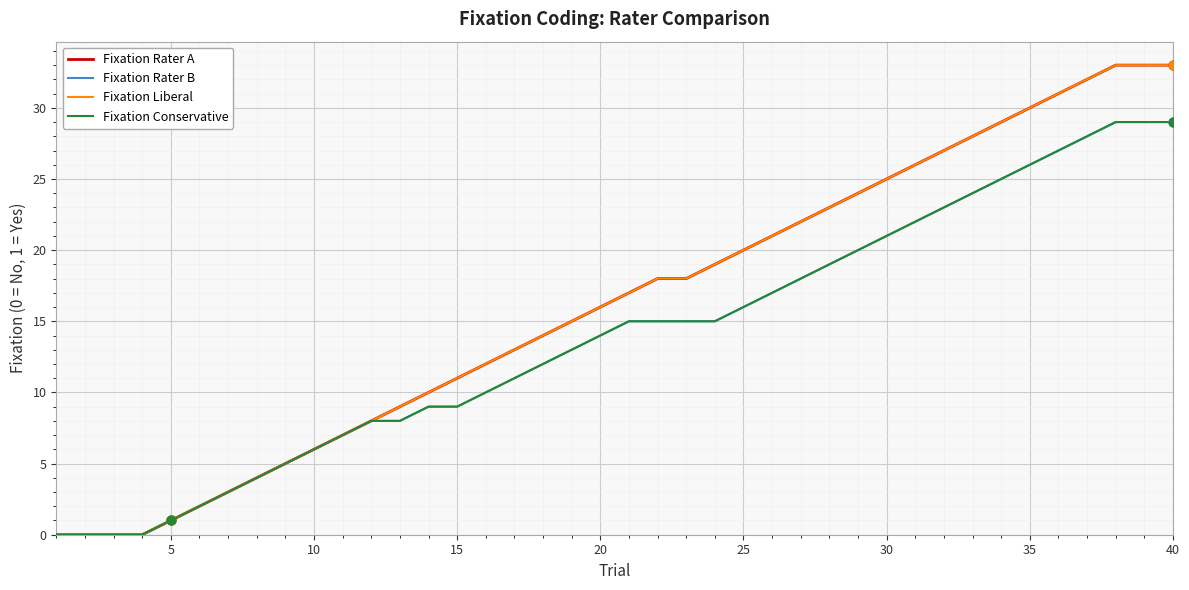

At how many categories does at least one series exceed 7?

29